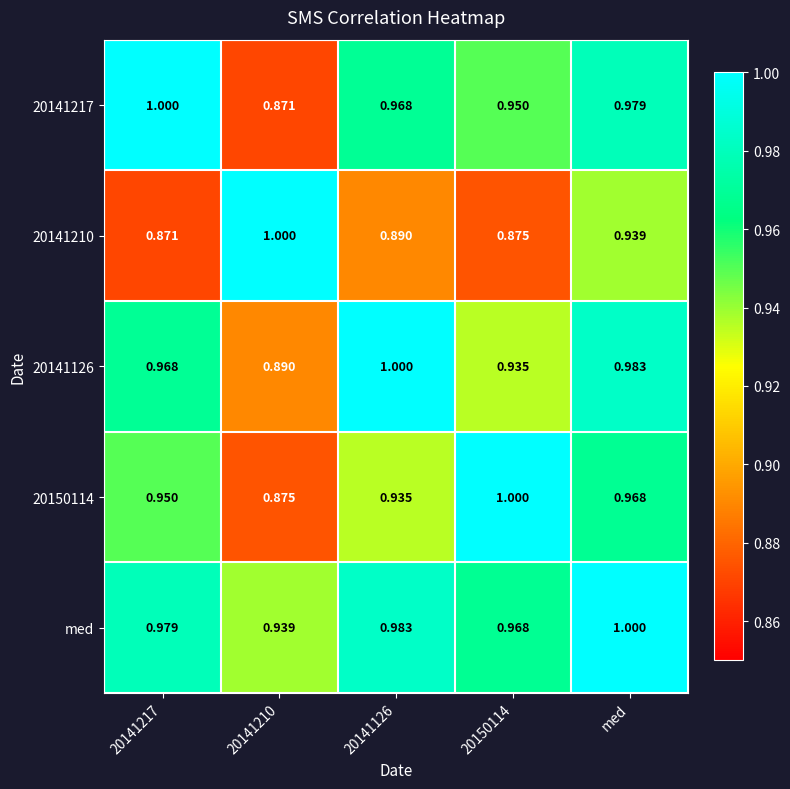

Is the value of 20141126 at 20150114 greater than the value of 20141210 at 20150114?

Yes